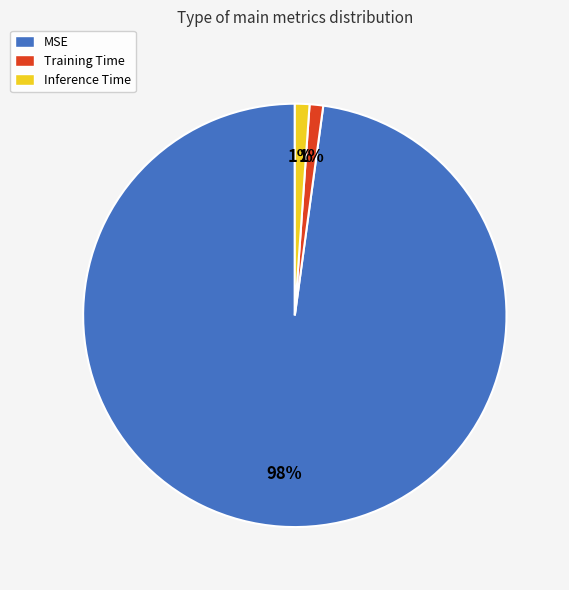

The MSE slice represents 98% of the pie. True or false?

True